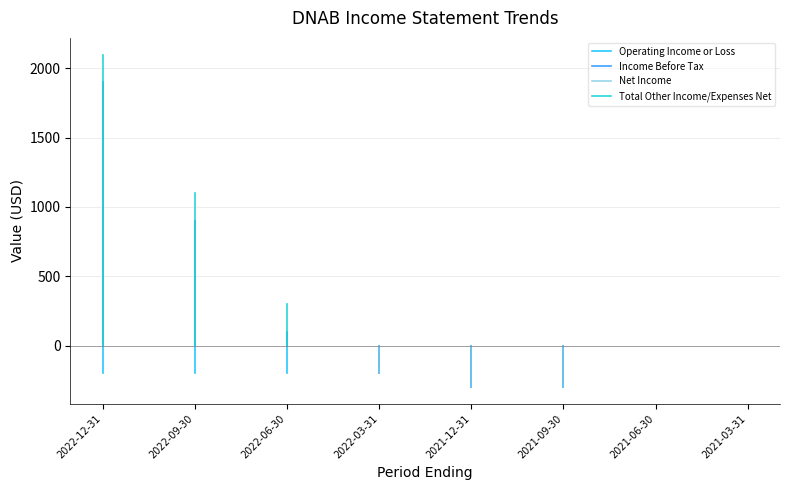

Which series has the largest total across all categories?

Total Other Income/Expenses Net